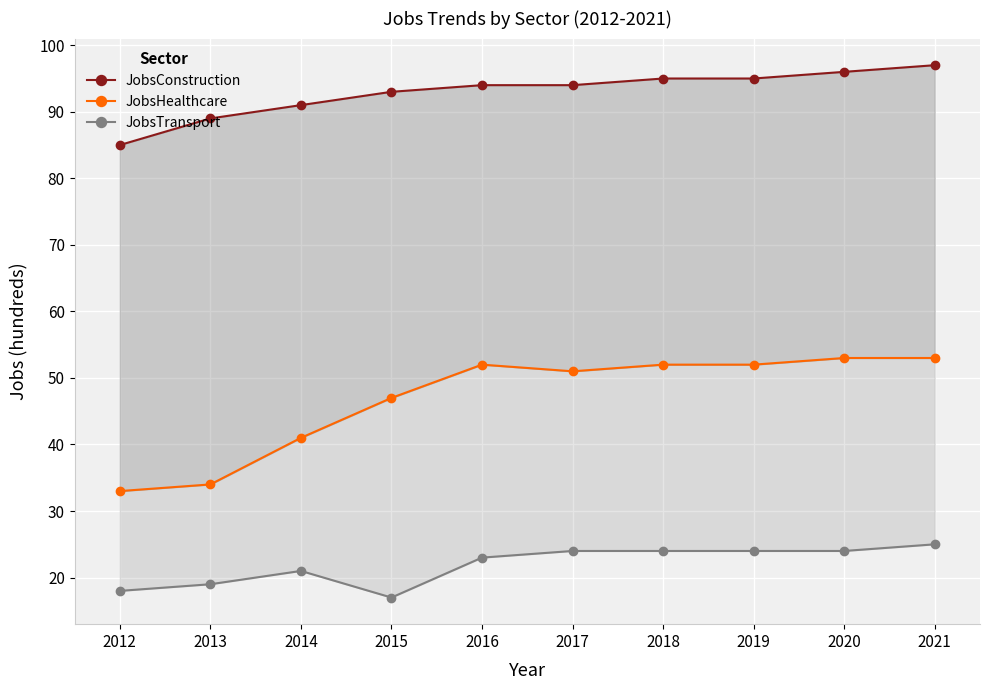

What is the sum of all JobsTransport values?

219